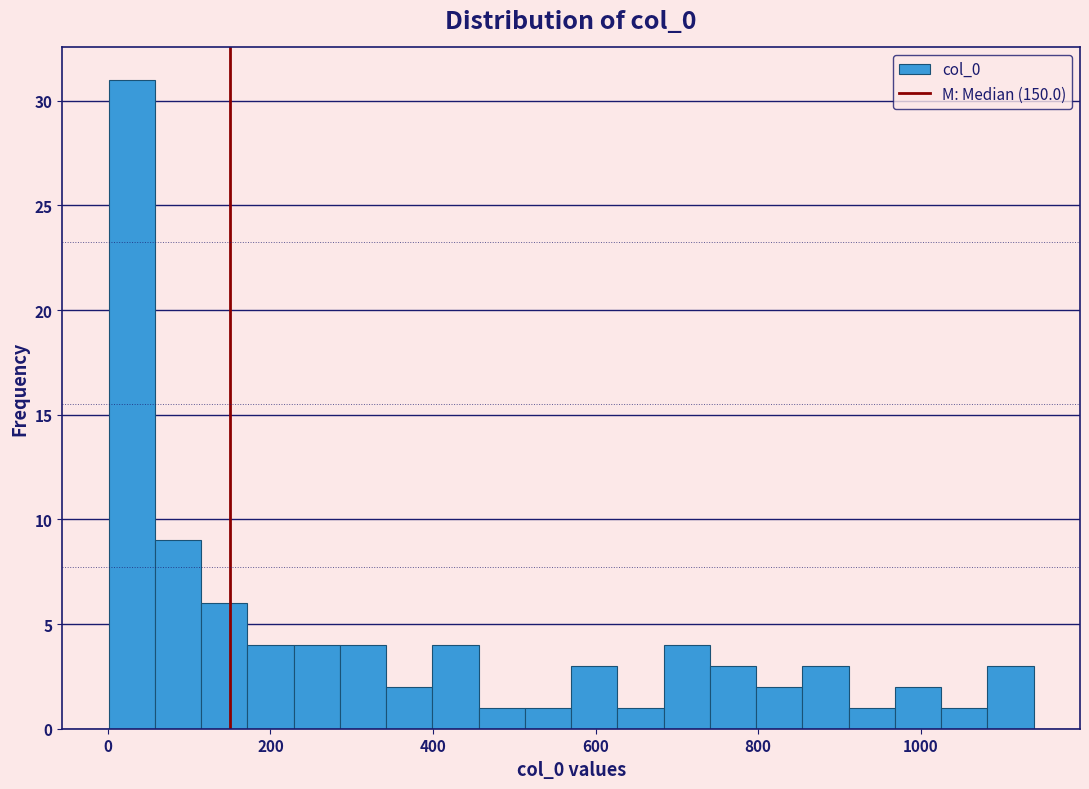

Around what value on the x-axis is the tallest bar? Give the approximate position of its centre, as read against the axis.

20